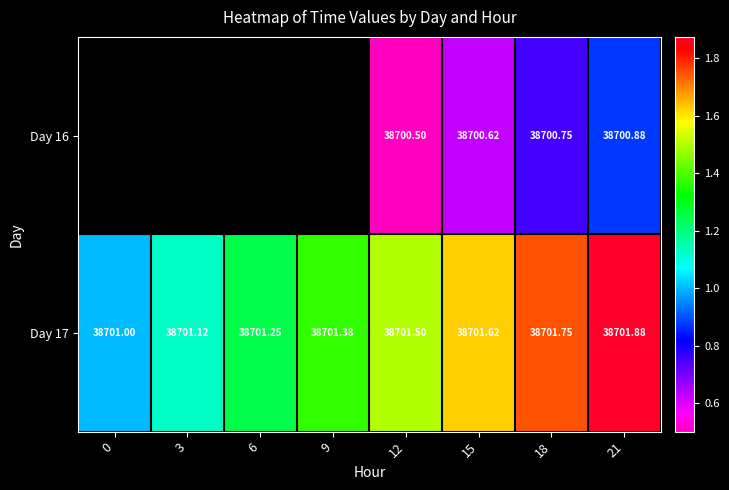

Which series has the largest range (max minus min)?

Day 17